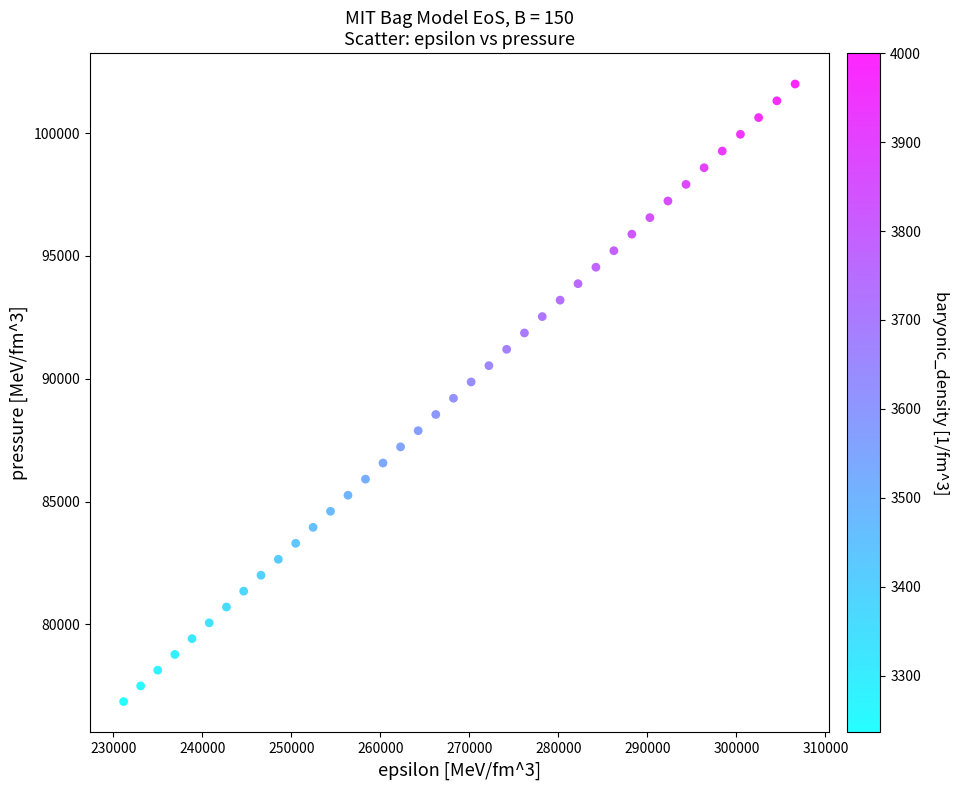

What is the range of Y values (max minus min)?

25142.2